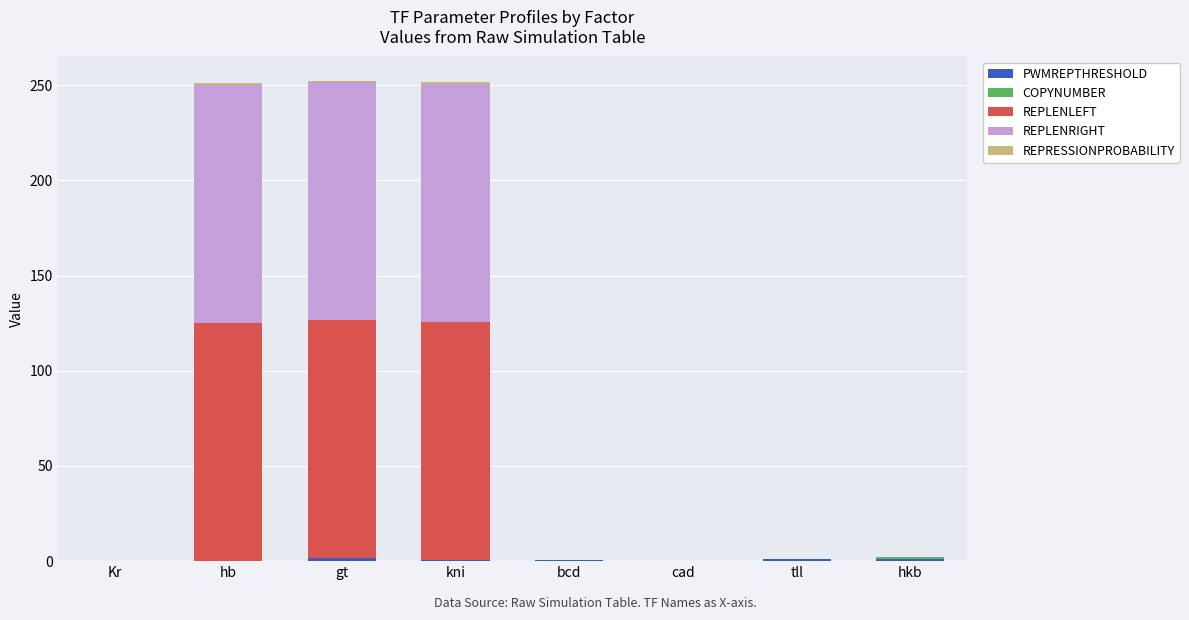

Are the bars grouped side by side (vs. stacked)?

No